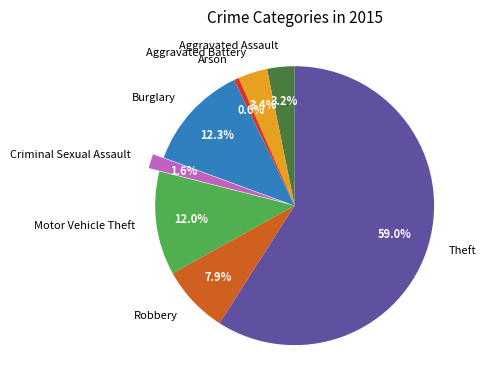

Approximately how many times larger is the value at Motor Vehicle Theft compared to Aggravated Battery?

3.5